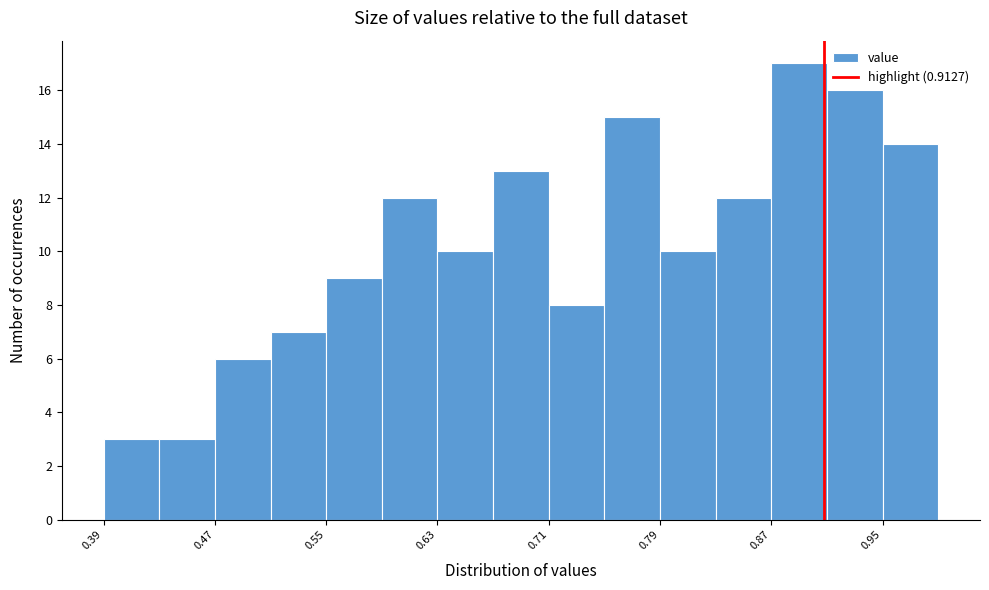

Reading left to right, transcribe this chart: for each bar, give the range it covers on the x-axis and its height. Neither the bar edges nor the heights are printed on the chart, so give them approximately, as read against the axes.

0.39 to 0.43: 3
0.43 to 0.47: 3
0.47 to 0.51: 6
0.51 to 0.55: 7
0.55 to 0.59: 9
0.59 to 0.63: 12
0.63 to 0.67: 10
0.67 to 0.71: 13
0.71 to 0.75: 8
0.75 to 0.79: 15
0.79 to 0.83: 10
0.83 to 0.87: 12
0.87 to 0.91: 17
0.91 to 0.95: 16
0.95 to 0.99: 14